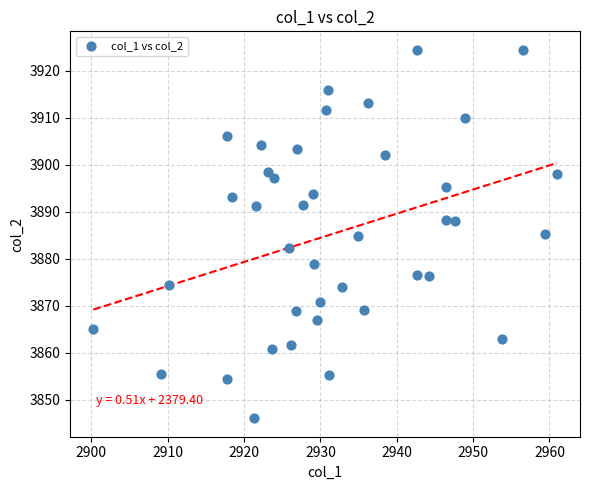

What is the range of Y values (max minus min)?

78.4